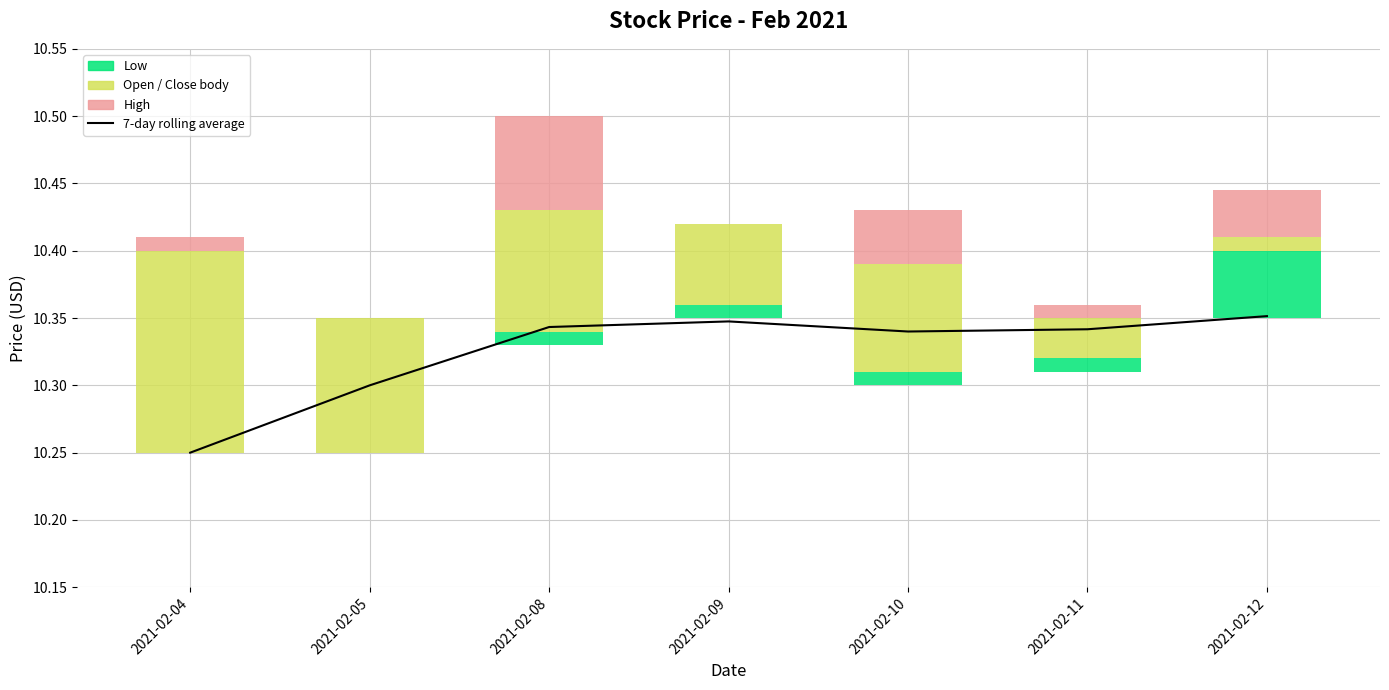

What is the difference between the highest and lowest values at 2021-02-12?

10.3